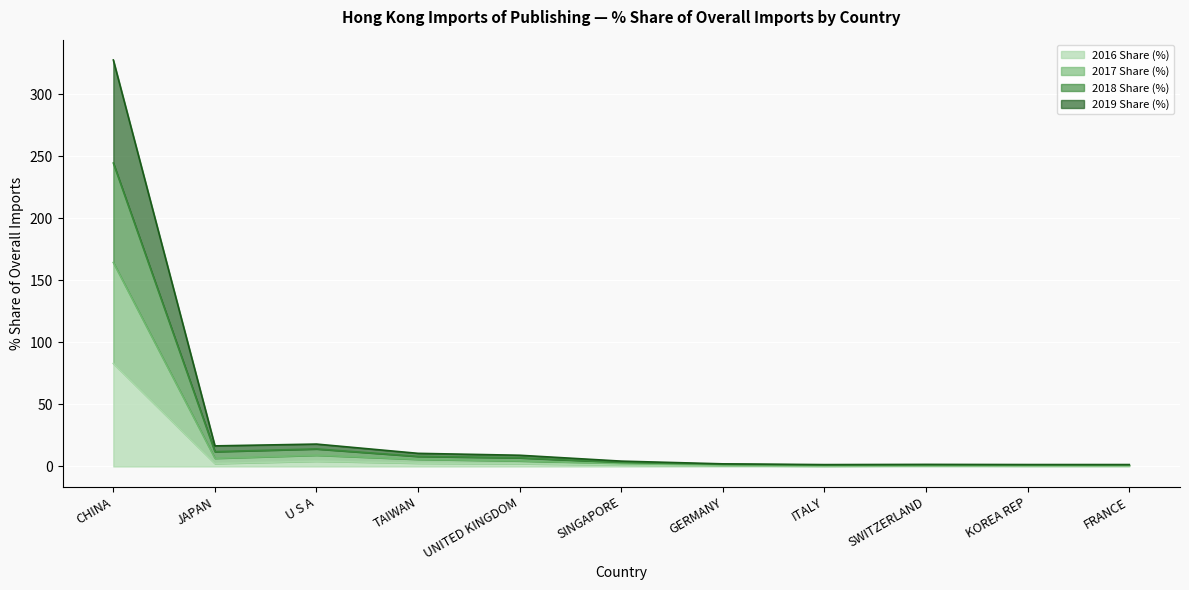

Which has a higher value, CHINA or SINGAPORE?

CHINA